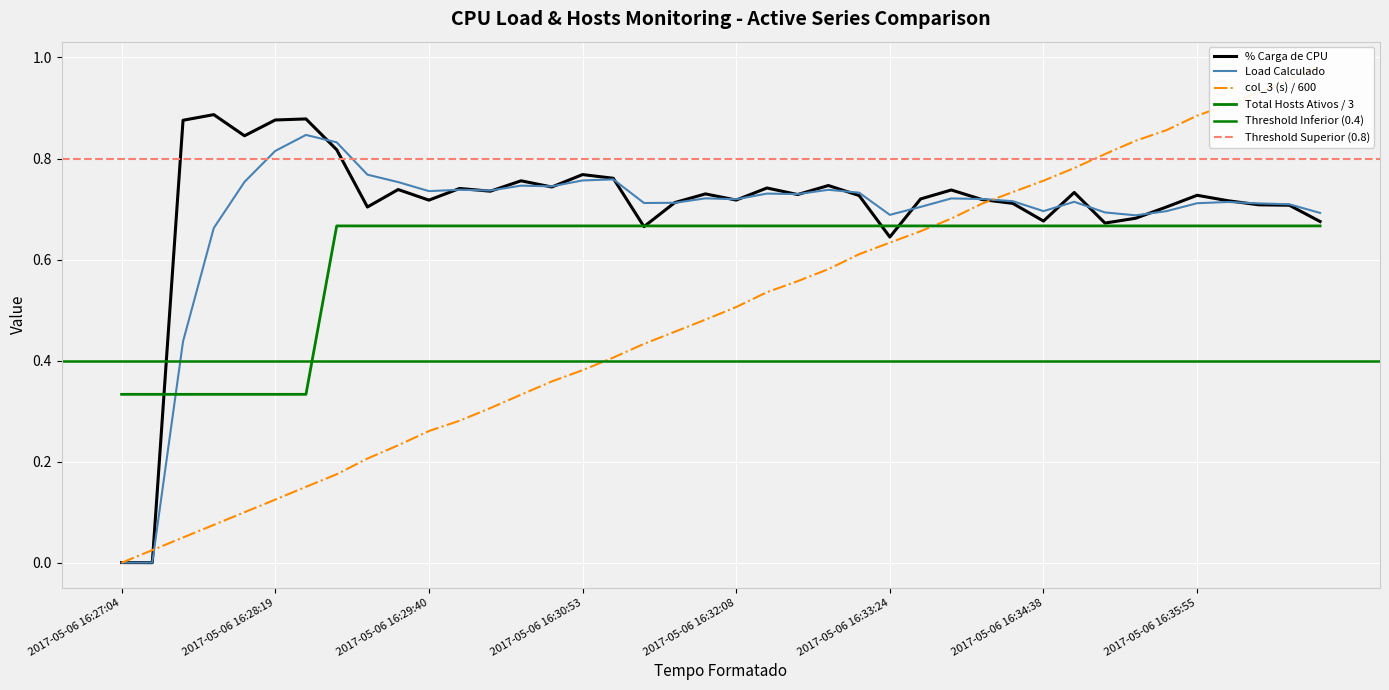

The value of Load Calculado at 2017-05-06 16:30:39 is 0.7. True or false?

True